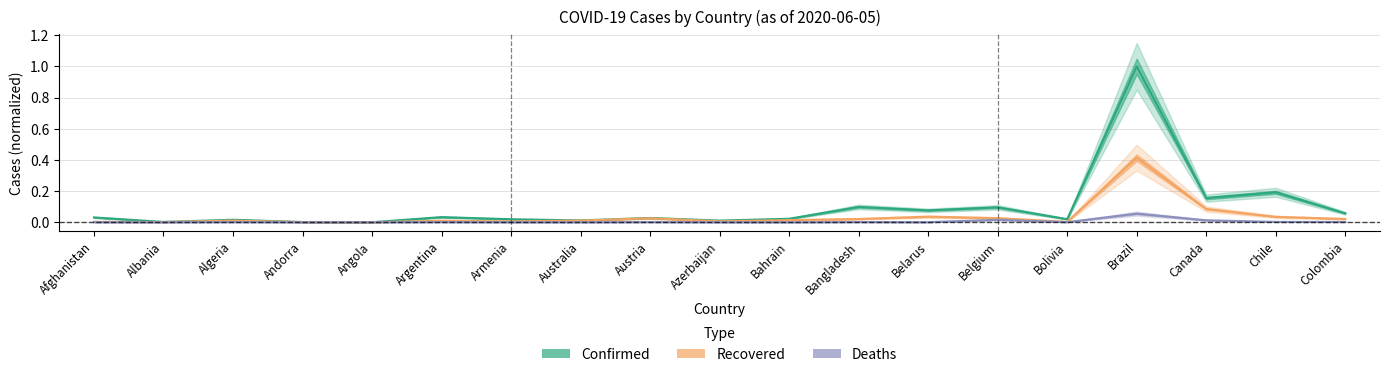

What is the greatest value displayed?

1.0